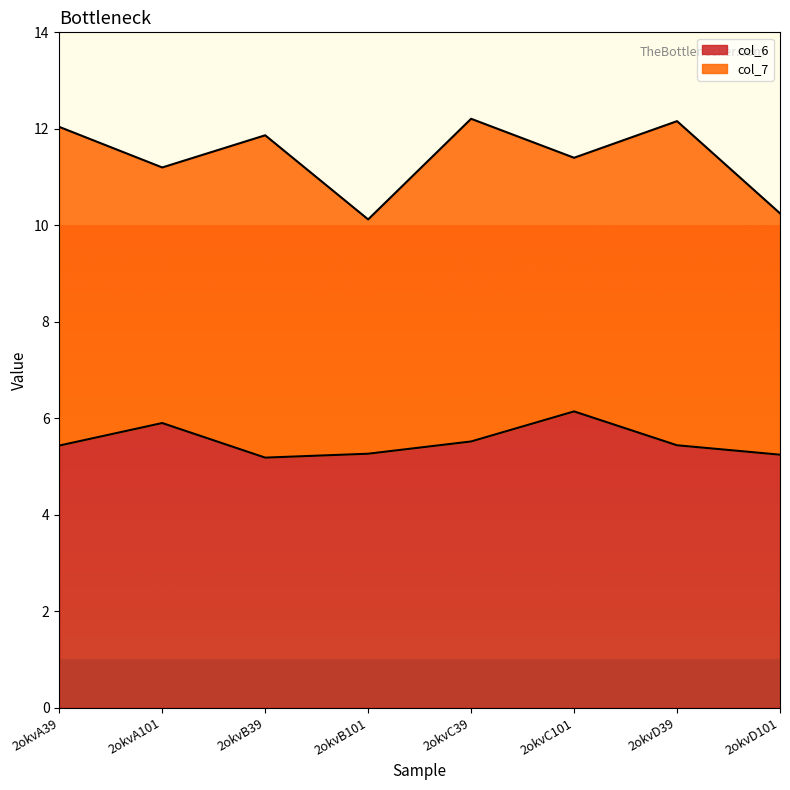

Reading left to right, extract all data points from this chart.

2okvA39=5.4	2okvA101=5.9	2okvB39=5.2	2okvB101=5.3	2okvC39=5.5	2okvC101=6.1	2okvD39=5.4	2okvD101=5.2